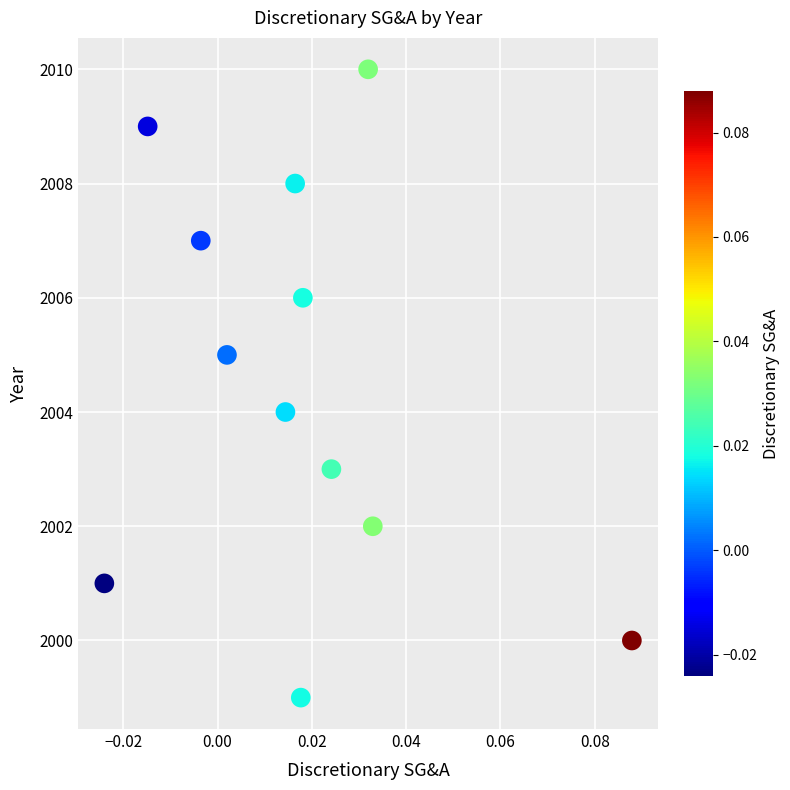

What is the range of Y values (max minus min)?

11